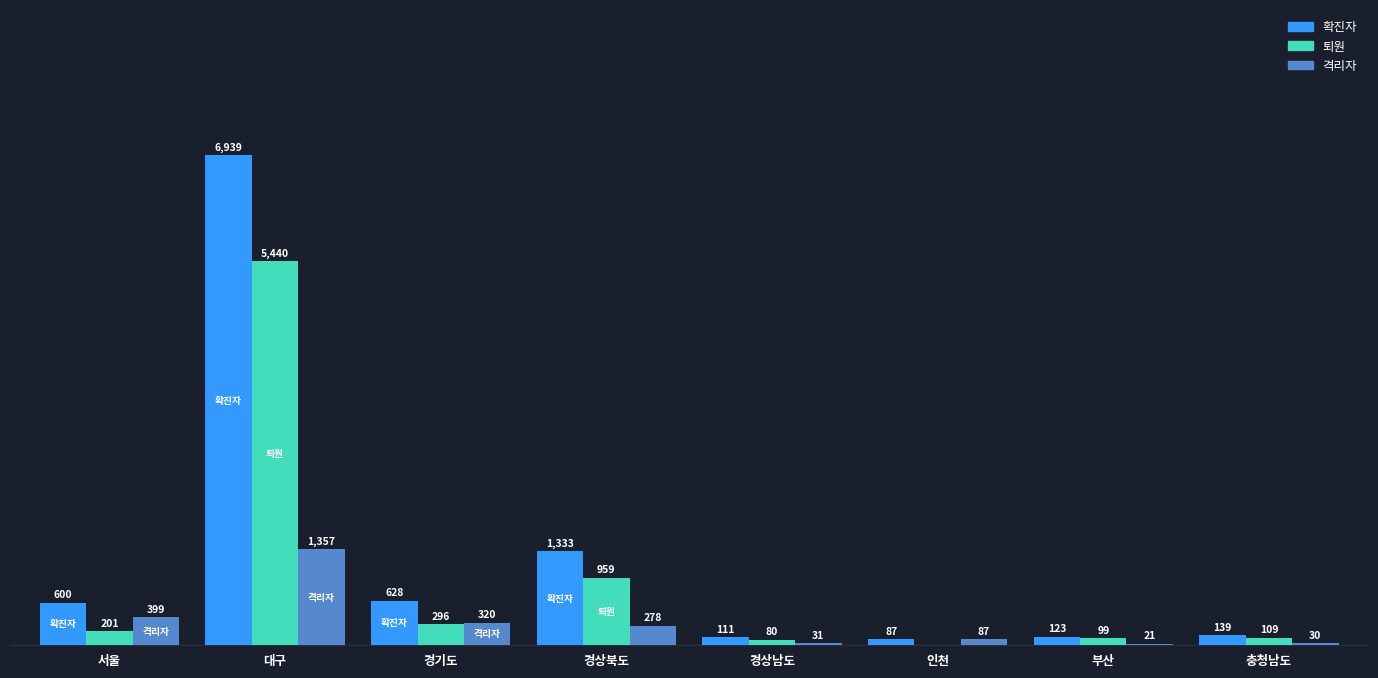

Between 대구 and 경기도, which series saw the biggest shift?

확진자